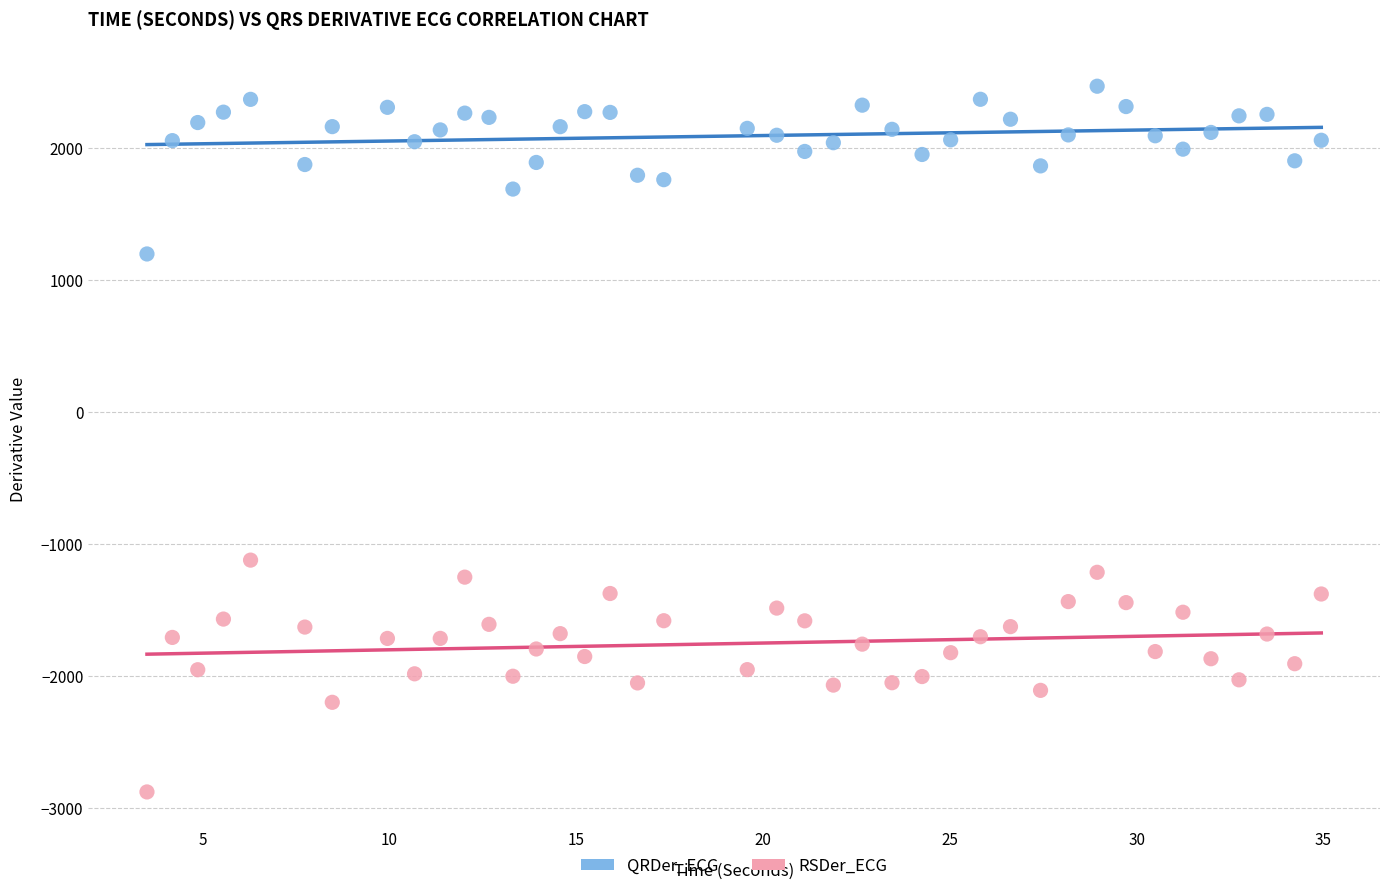

Which series has the largest Y range (max minus min)?

RSDer_ECG